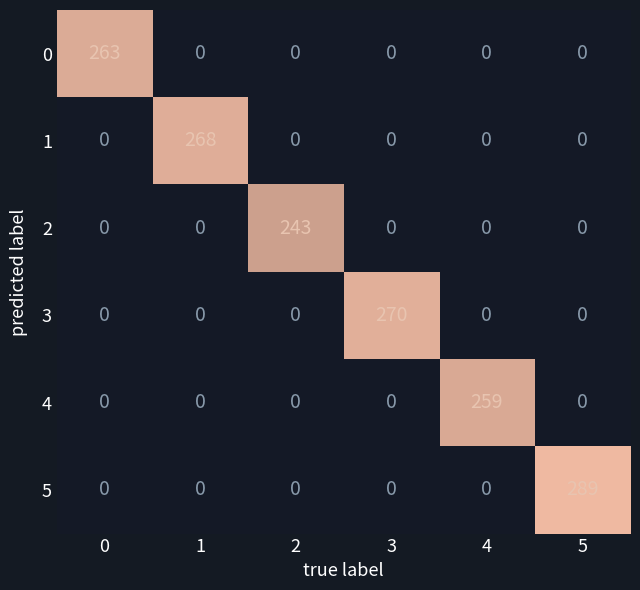

Is the value of 2 at 0 greater than the value of 3 at 3?

No